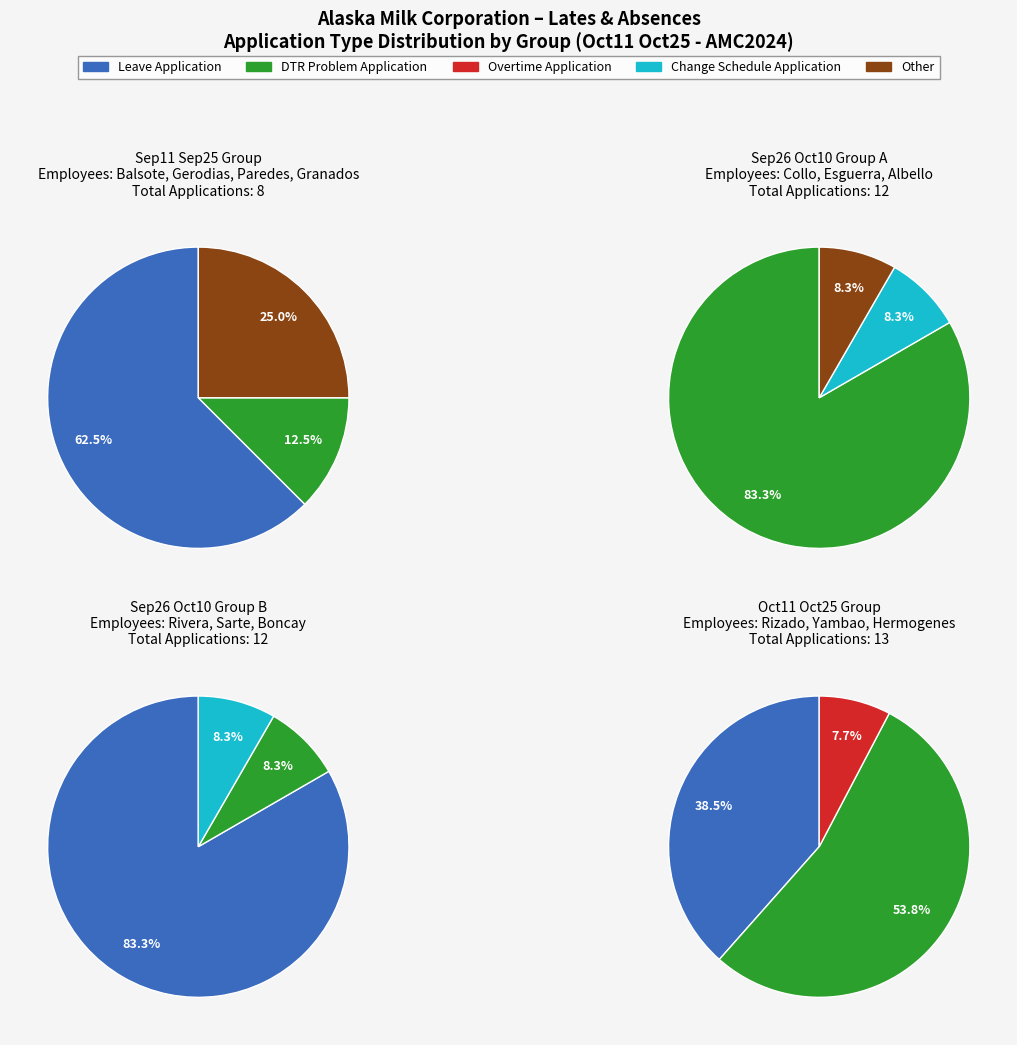

Which series has the largest range (max minus min)?

Leave Application